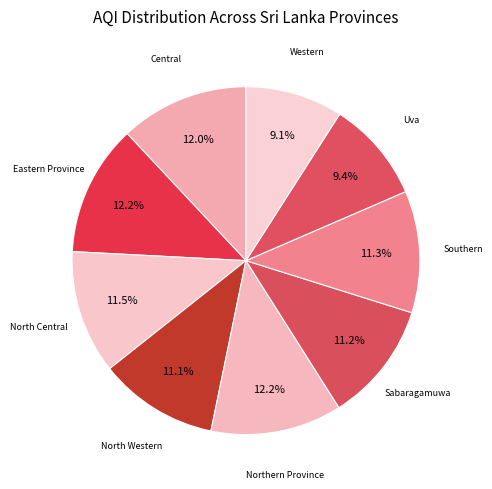

Combined, do Central and North Western account for over 50%?

No